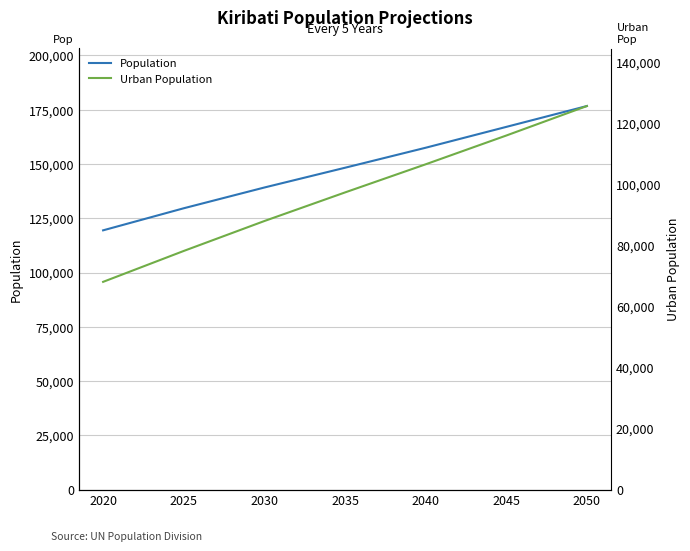

At which category is the sum across all series the highest?

2050